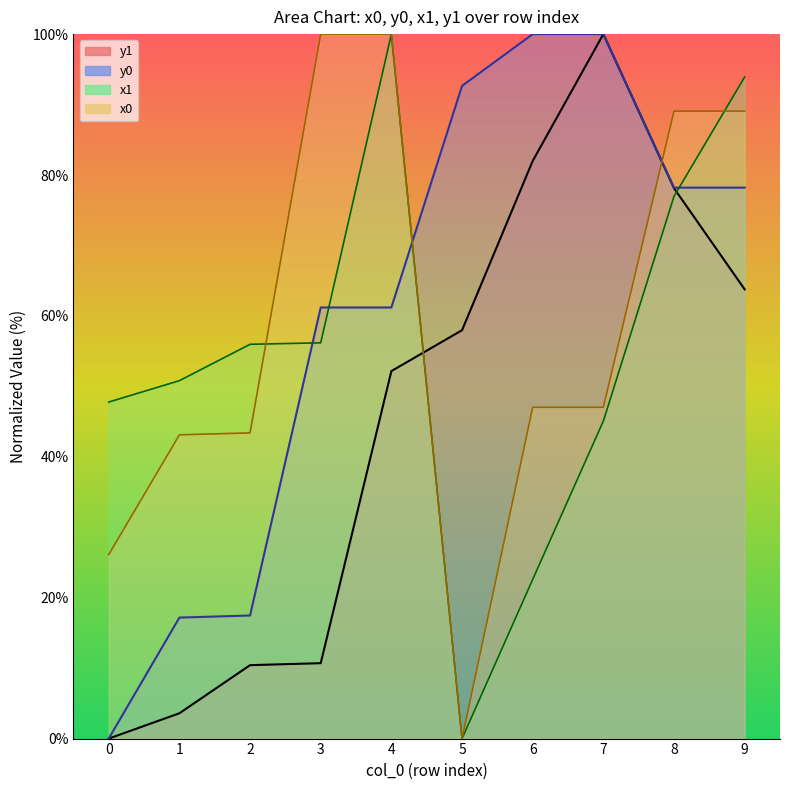

Rank the series at 1 from lowest to highest value.

y1, y0, x0, x1